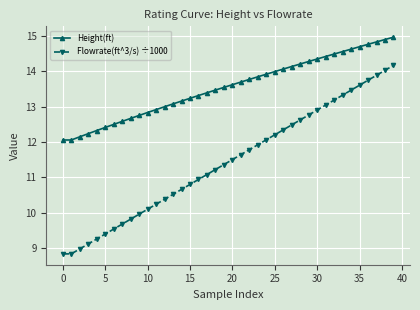

What is the highest value of the Height(ft) series?

15.0